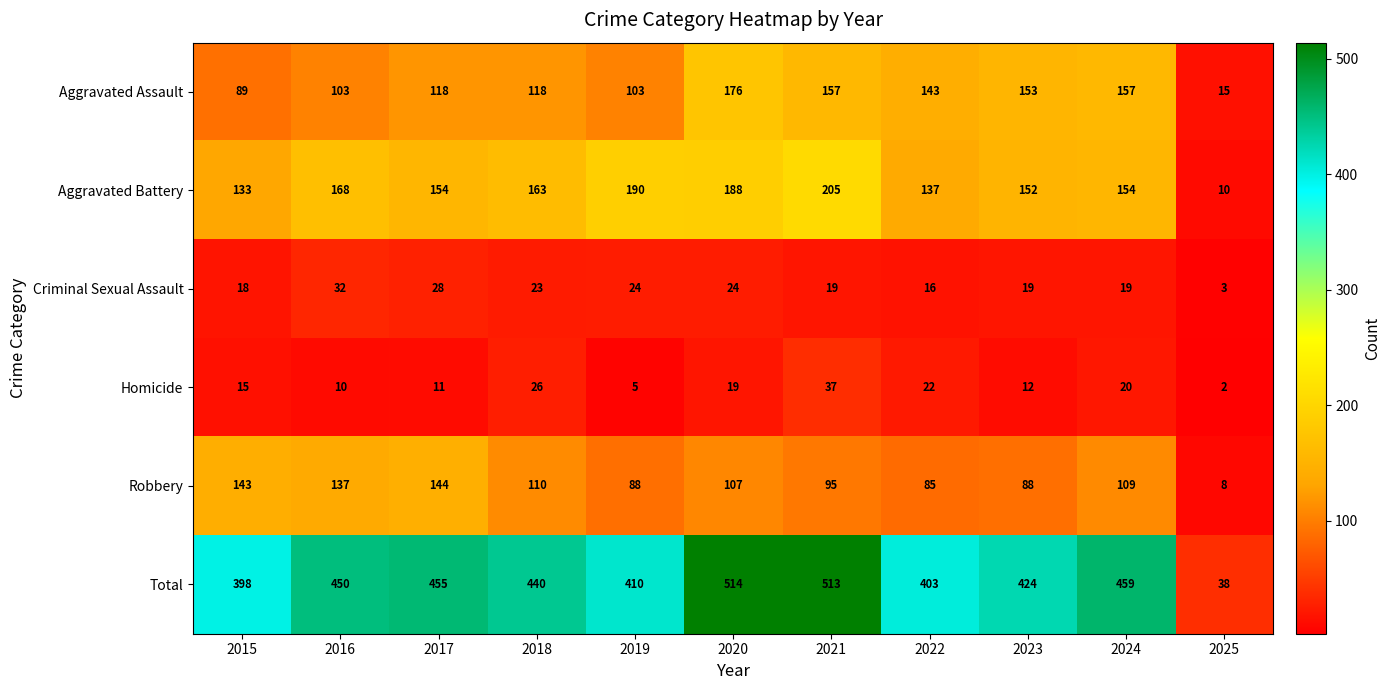

Count the number of data series in this chart.

6